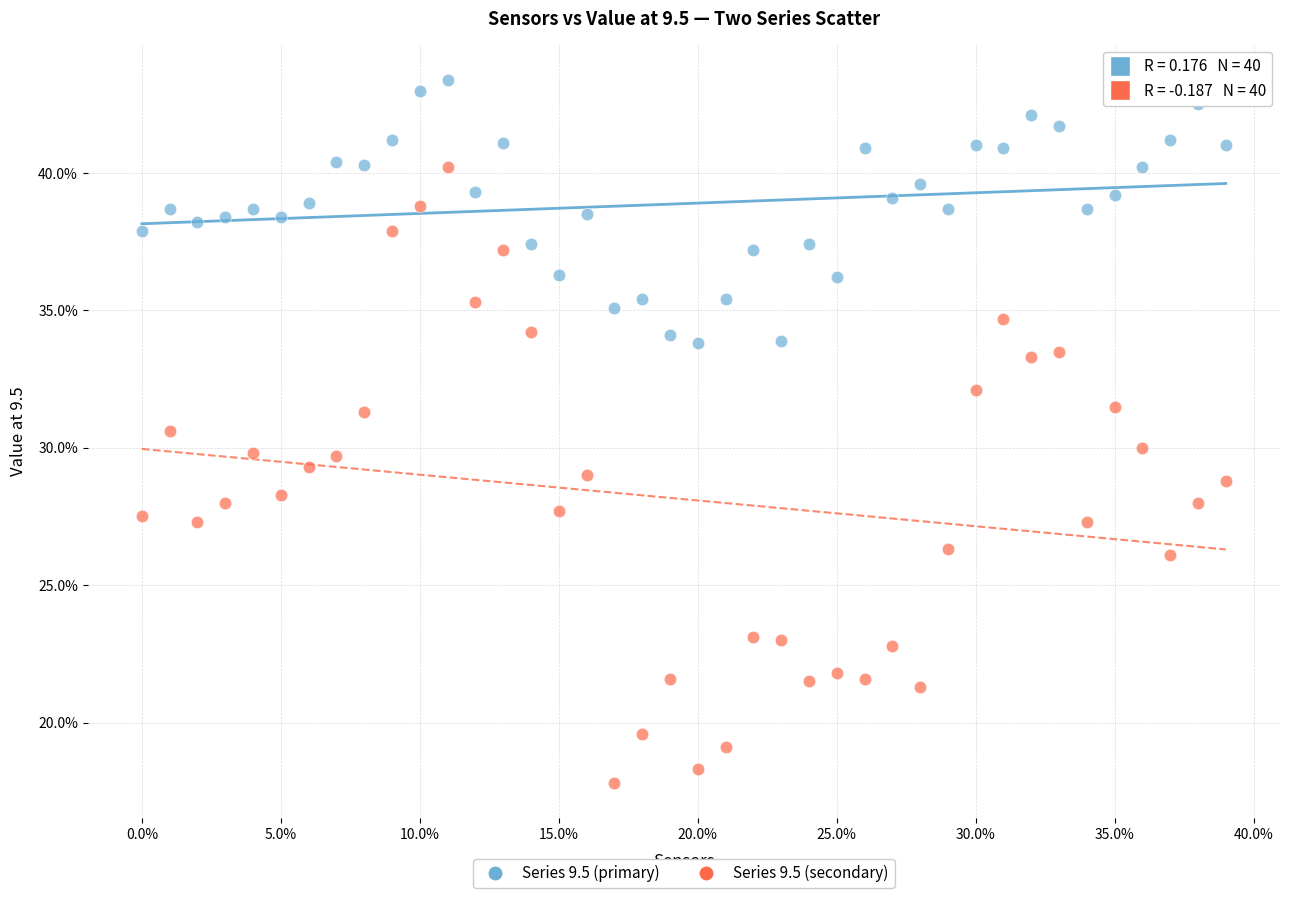

What are all the series names shown in the legend?

Series 9.5 (primary), Series 9.5 (secondary)